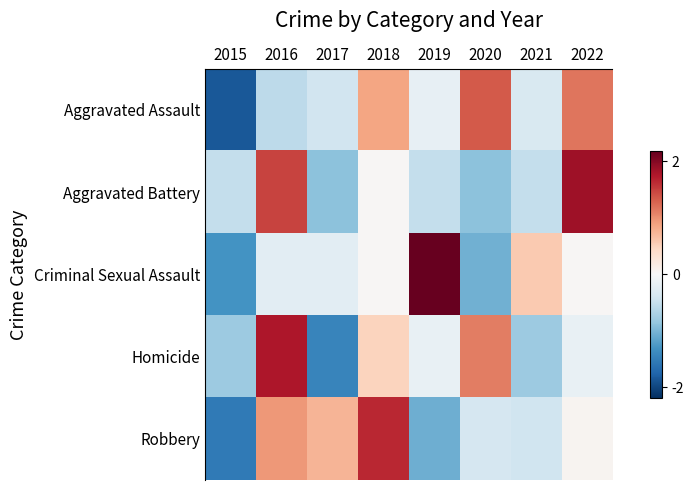

What is the smallest value displayed?

-1.9